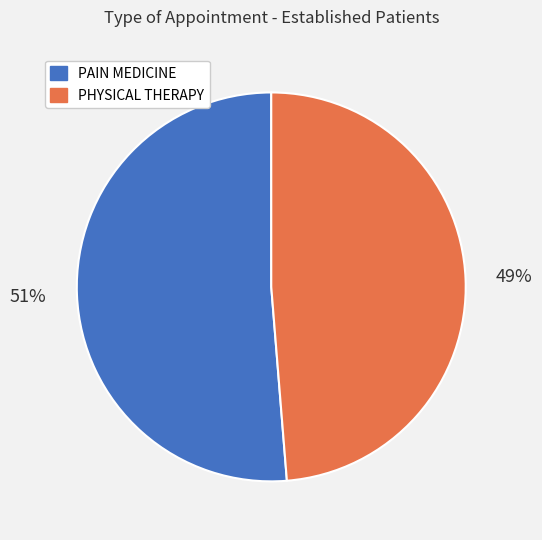

How many segments does this pie chart have?

2